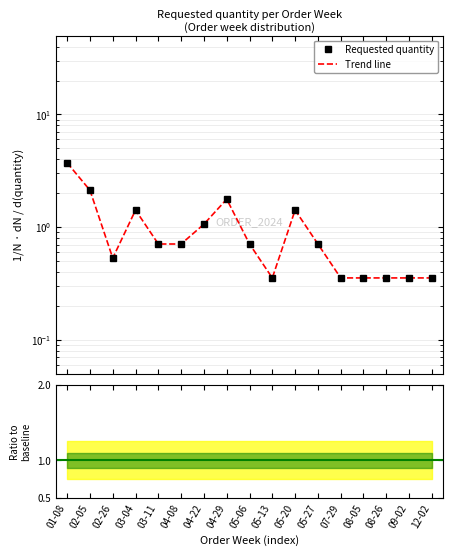

What is the change in value from 01-08 to 05-13?

-3.4